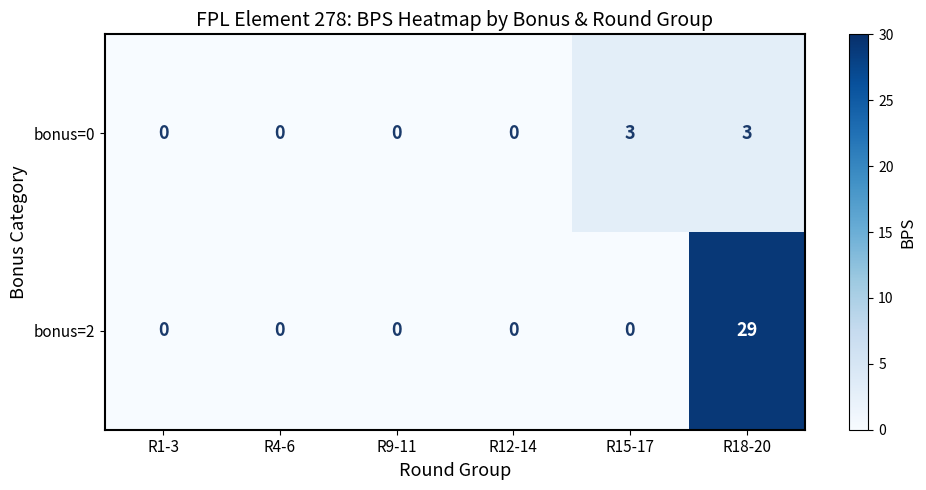

What is the sum of the bonus=0 values at R9-11 and R18-20?

3